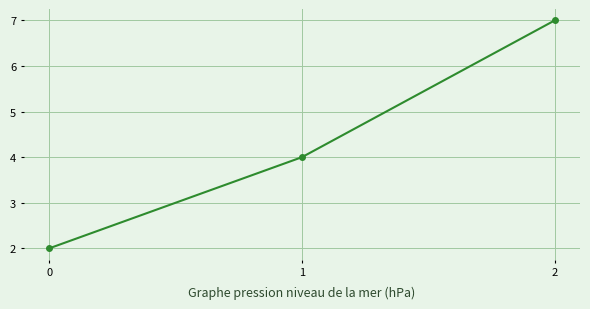

What is the approximate value at 2?

7